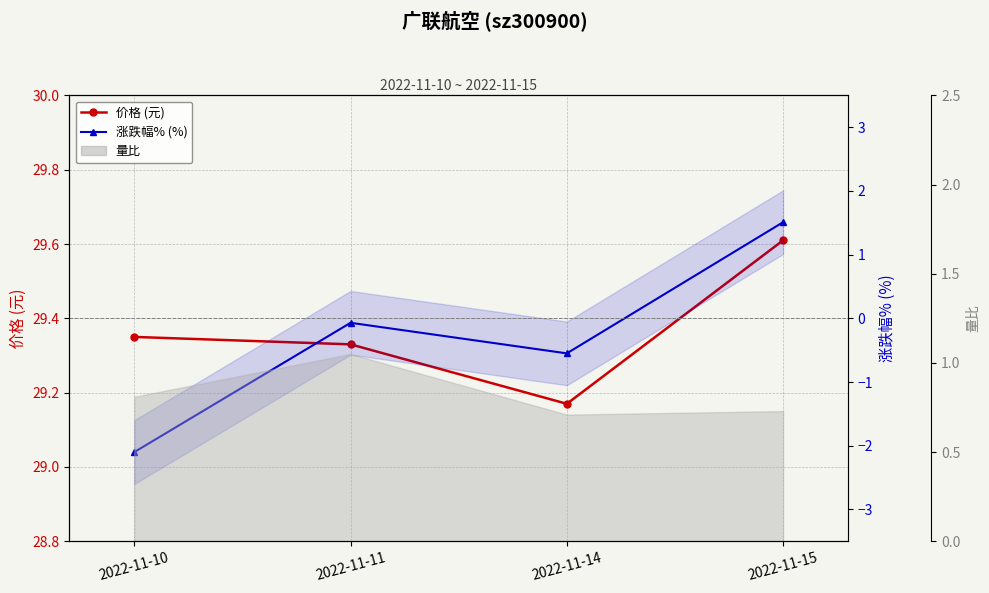

Between 2022-11-11 and 2022-11-15, which series saw the biggest shift?

涨跌幅% (%)